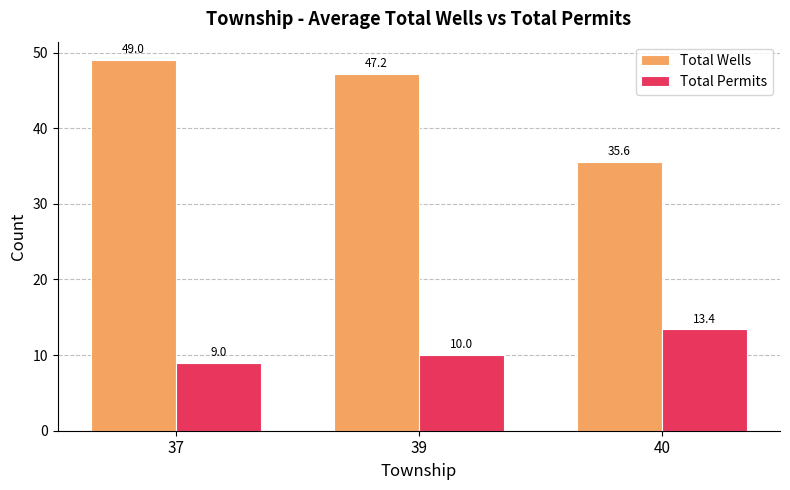

How many bars are there in total?

6